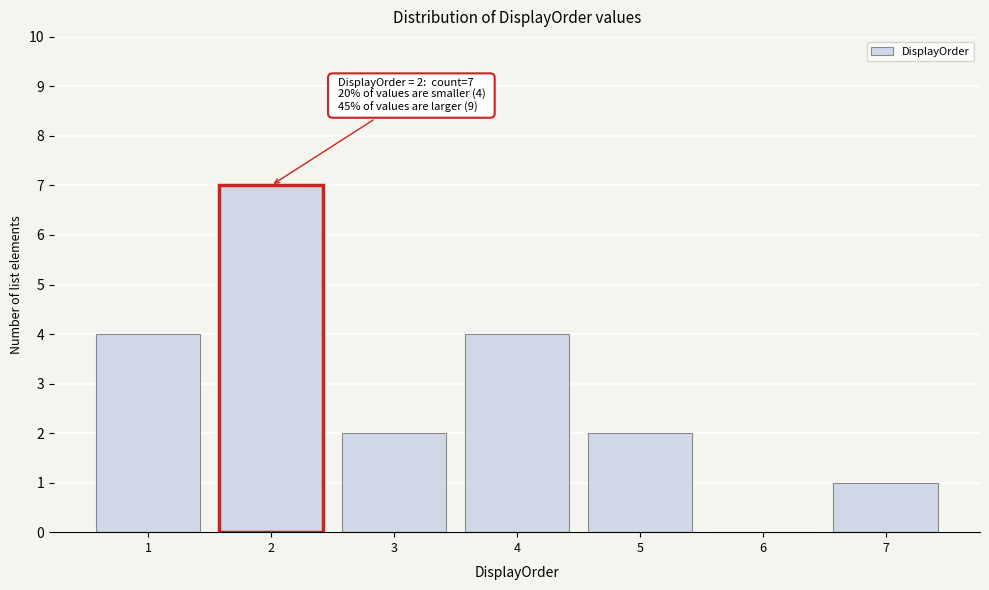

Reading left to right, transcribe all the data shown in this chart.

1=4	2=7	3=2	4=4	5=2	6=0	7=1